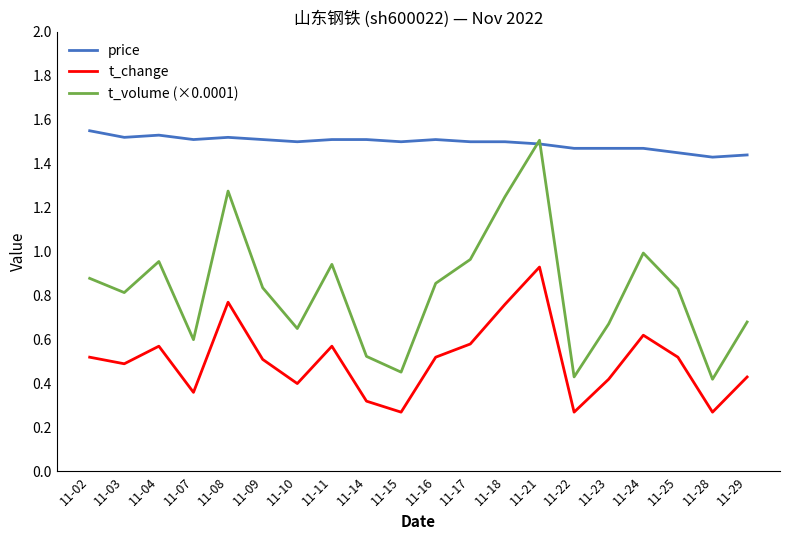

List the series in order of their overall mean, highest first.

price, t_volume (×0.0001), t_change